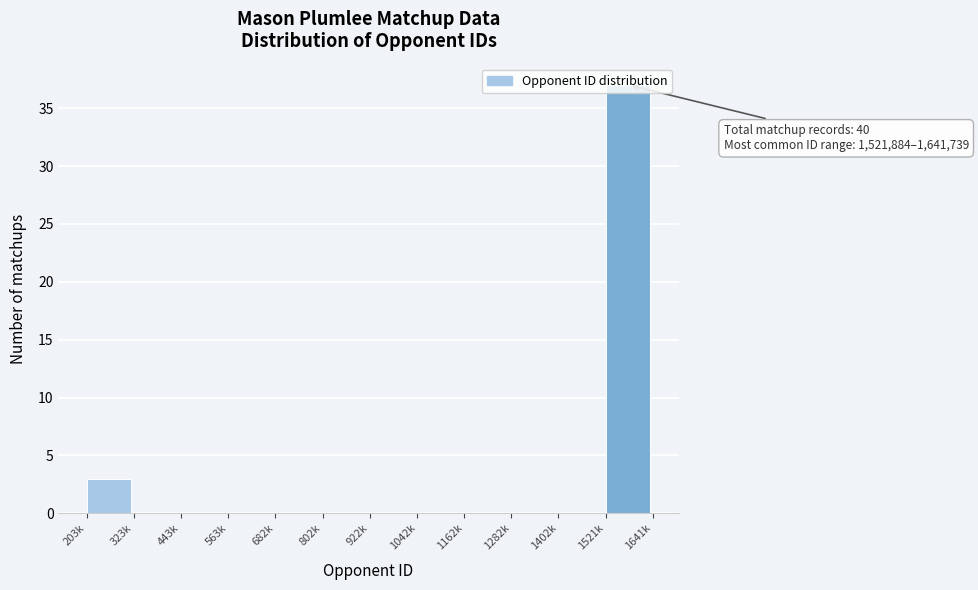

Where is the data nearest to the value 18?

203k